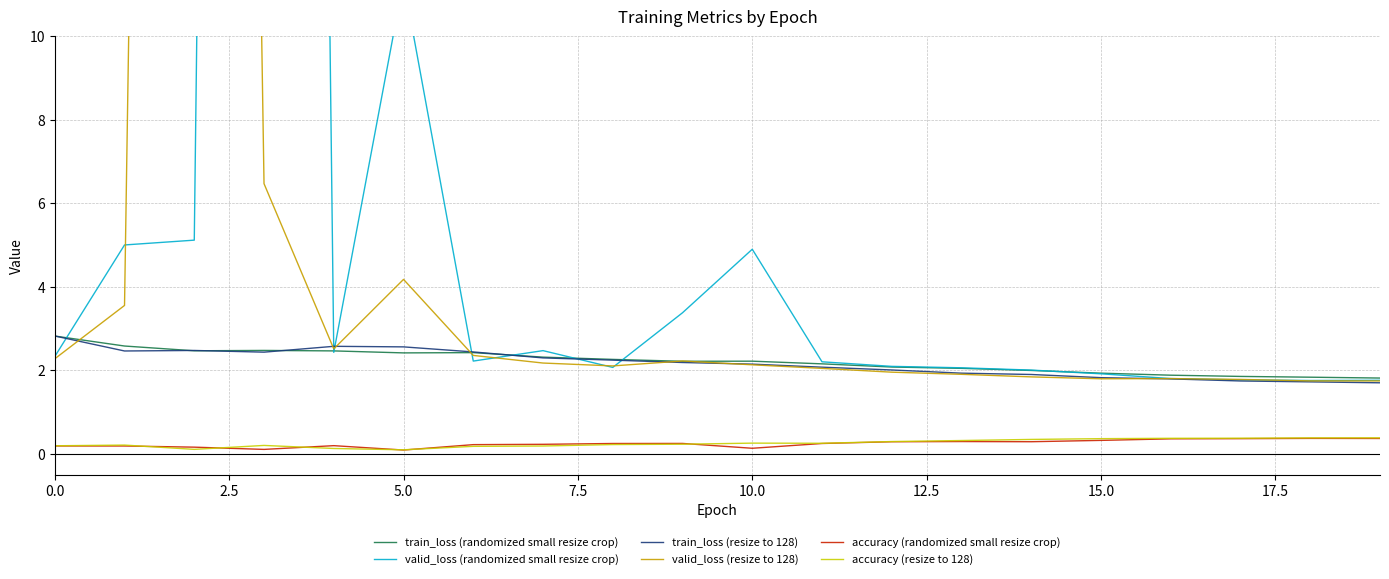

True or false: accuracy (resize to 128) and train_loss (resize to 128) cross at least once.

False